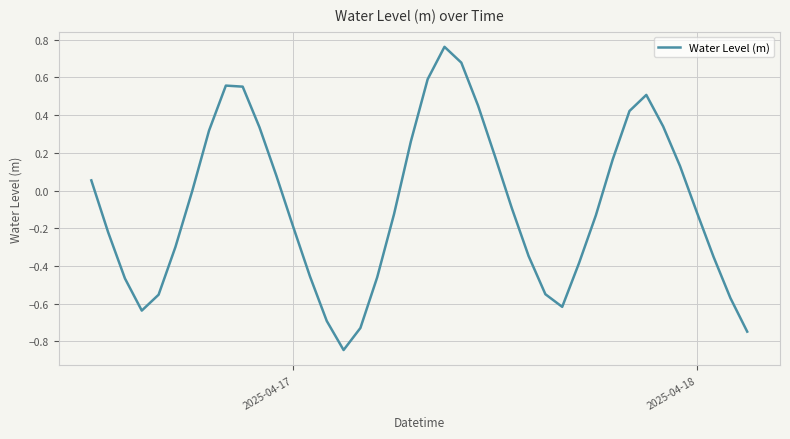

What is the difference between the maximum and minimum values?

1.6